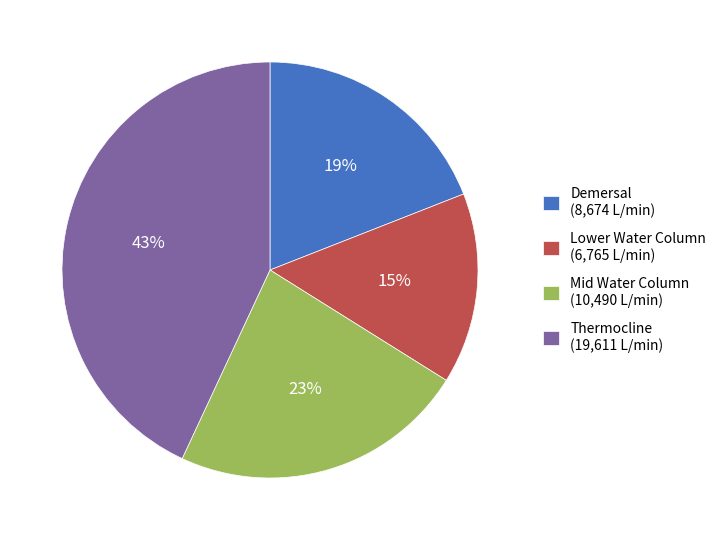

What percentage is the Demersal slice, to the nearest percent?

19%